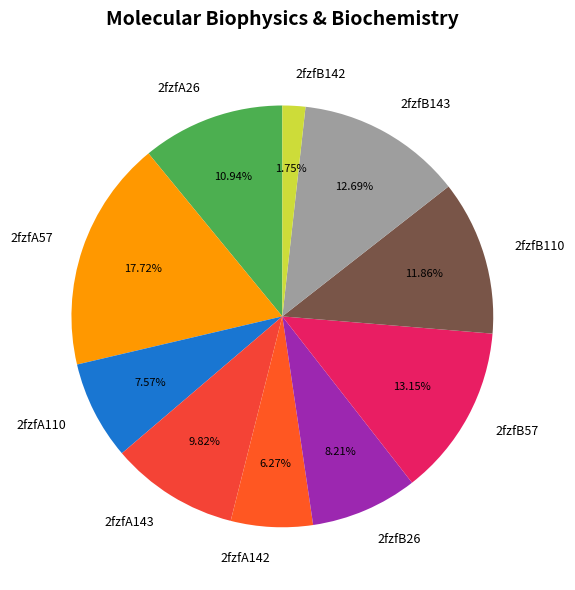

How many slices are in this pie chart?

10